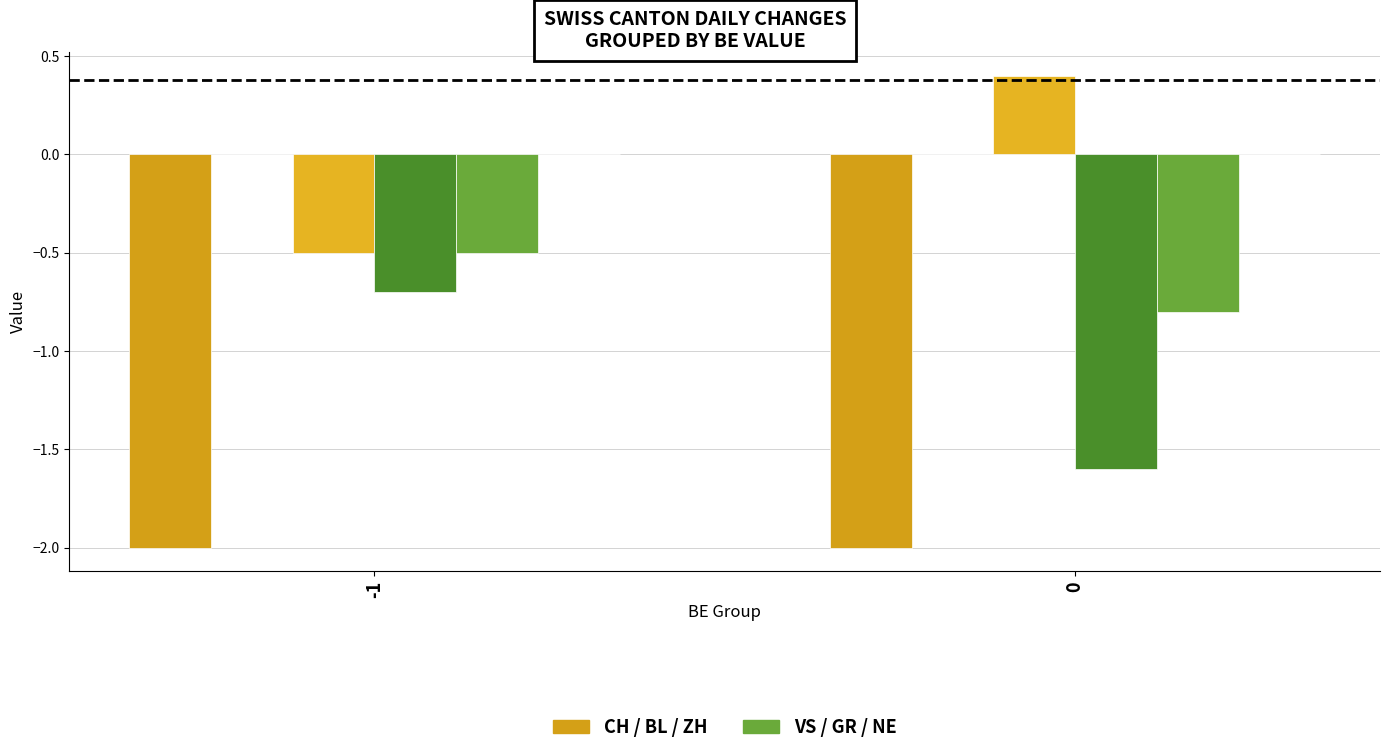

How many series are shown in this chart?

4